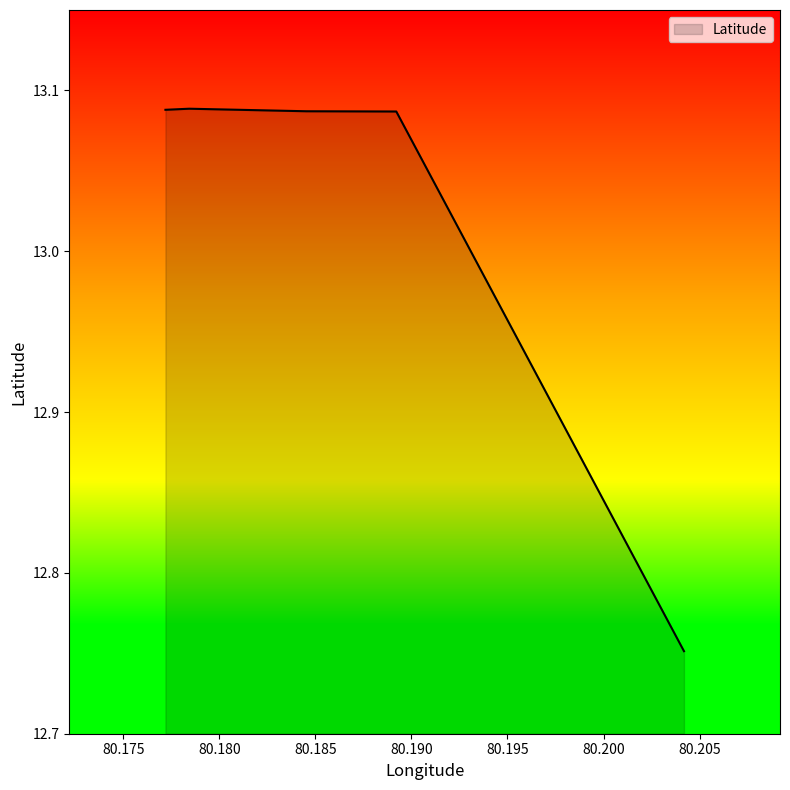

What is the sum of all values?

65.1